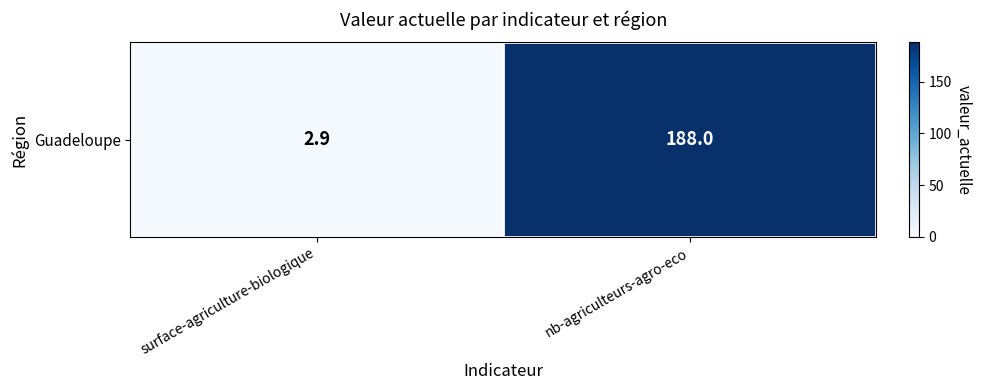

Count the number of categories in the chart.

2